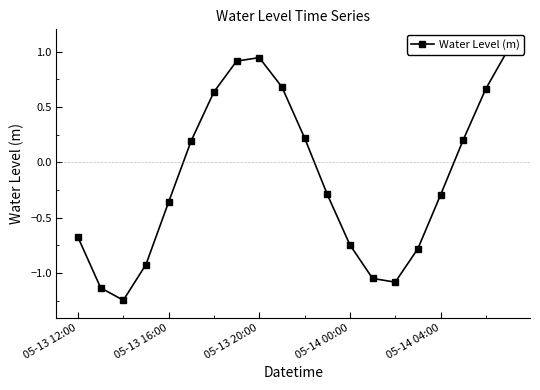

What is the maximum value shown in the chart?

1.0